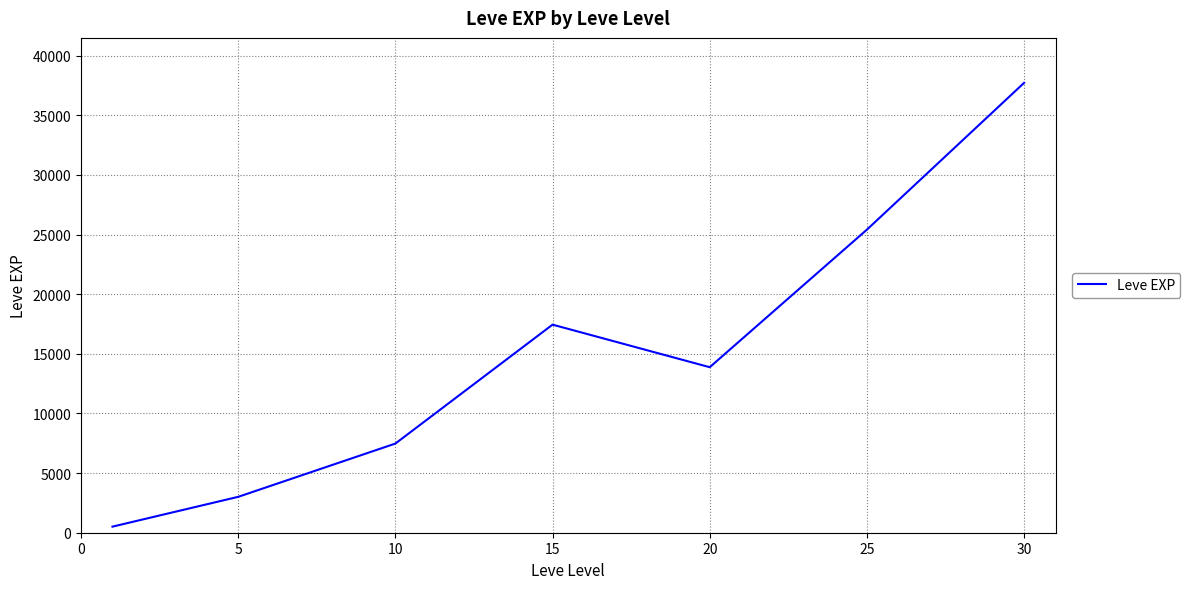

True or false: the data has more than 1 interior local peaks.

False